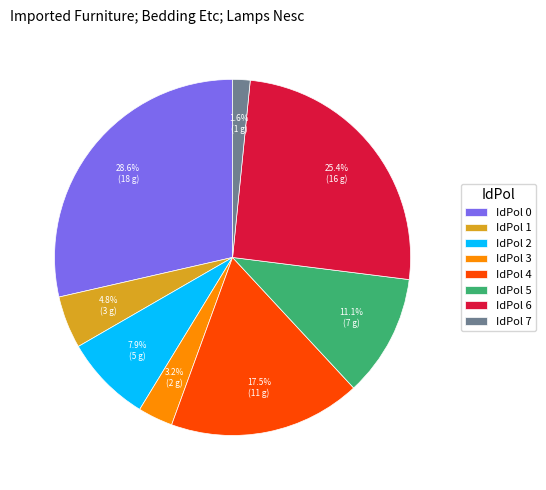

Between IdPol 4 and IdPol 7, which is larger?

IdPol 4